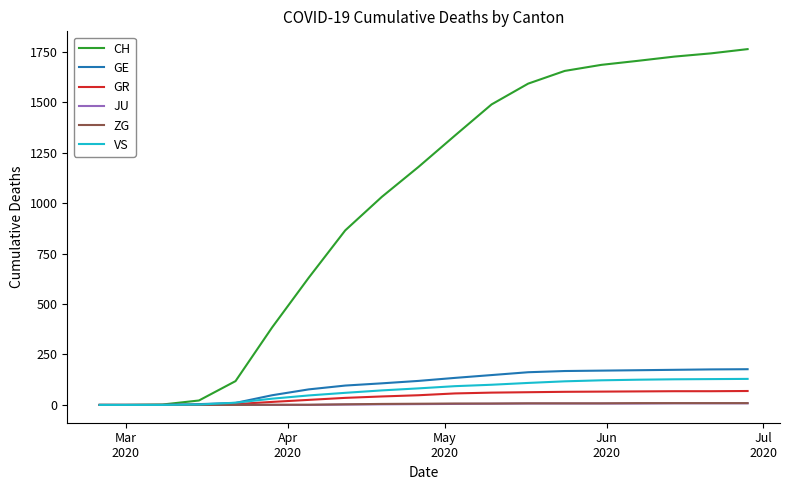

Which series has the largest total across all categories?

CH